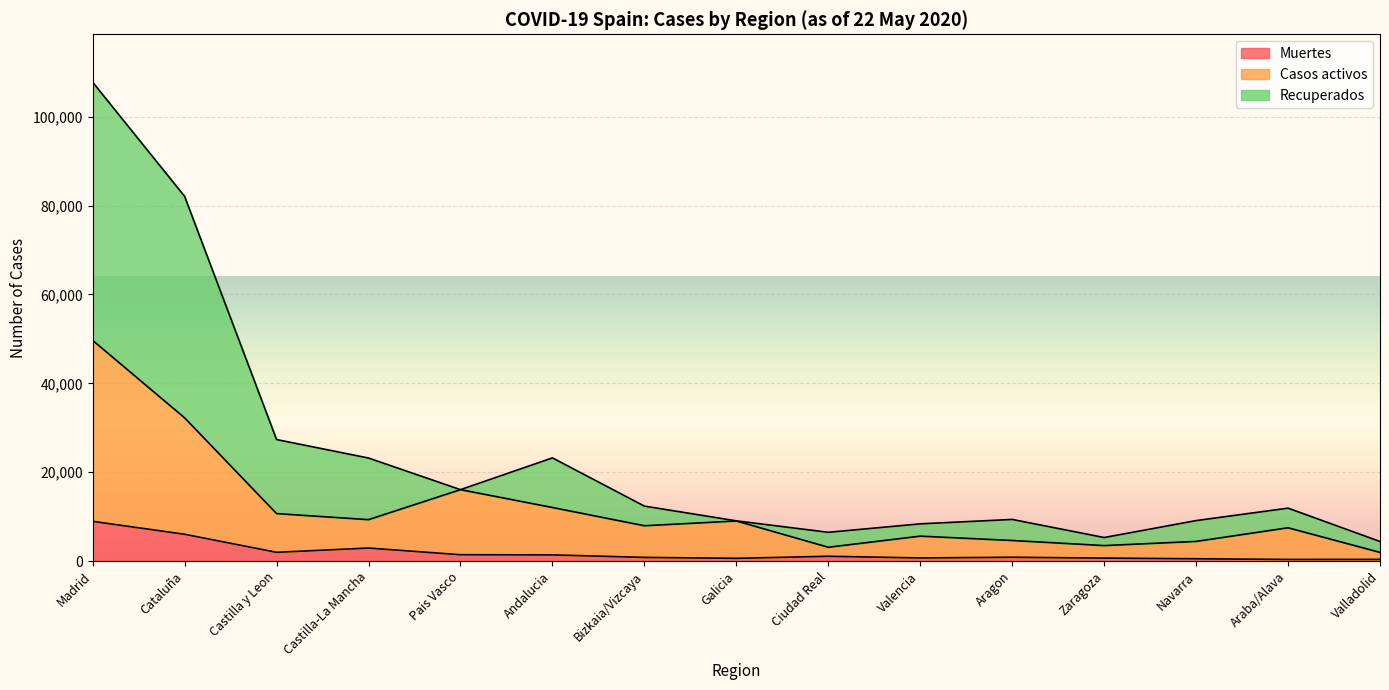

Reading left to right, what are all the values shown in this chart?

Muertes: 8931	6021	1960	2919	1418	1375	815	604	1066	693	848	655	506	356	362
Casos activos: 49667	32224	10676	9311	16064	12046	7939	9013	3096	5600	4620	3475	4411	7480	1939
Recuperados: 107785	82091	27343	23181	16064	23218	12362	9041	6464	8367	9360	5287	9100	11903	4393